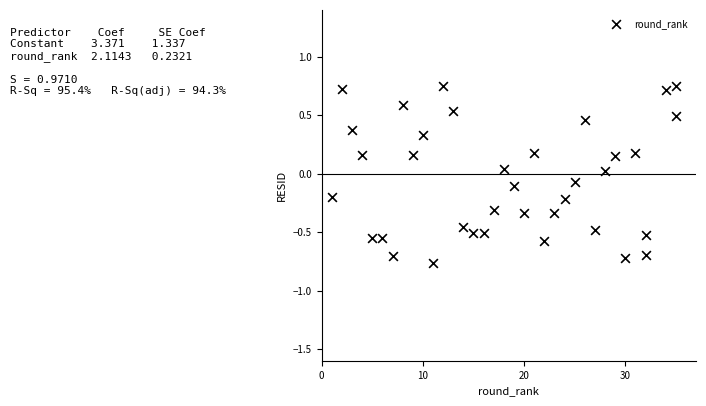

What is the range of X values (max minus min)?

34.0